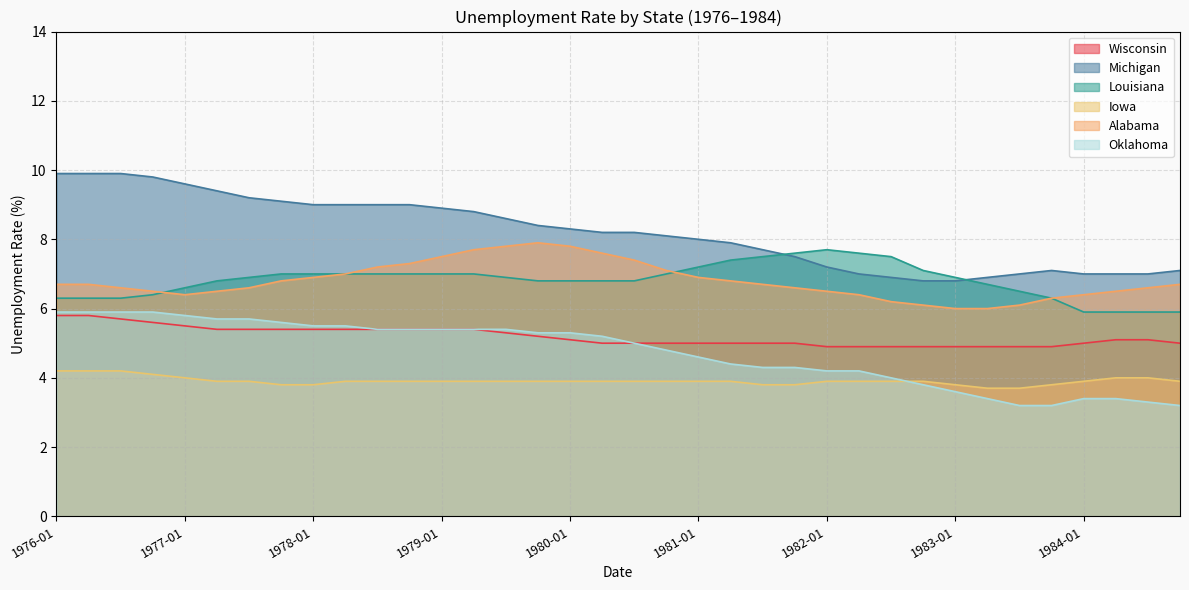

What is the average value of the Michigan series?

8.2